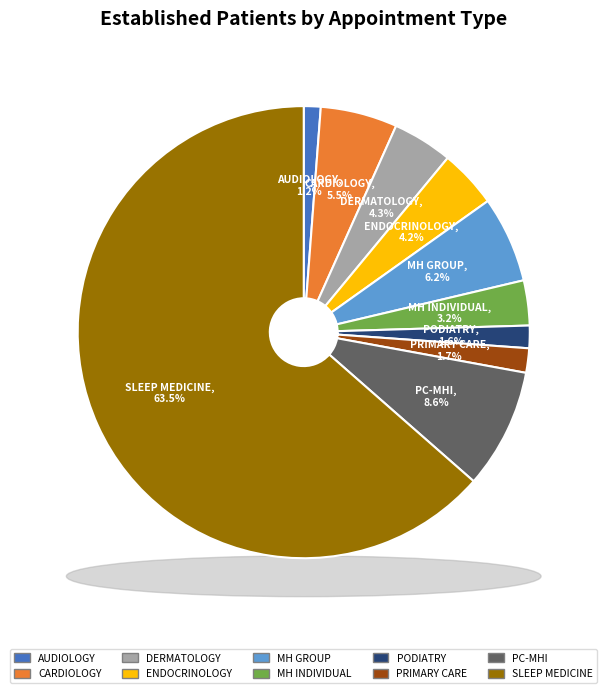

Rank the categories by value from highest to lowest.

SLEEP MEDICINE, PRIMARY CARE - MENTAL HEALTH INTEGRATED, MENTAL HEALTH GROUP, CARDIOLOGY, DERMATOLOGY, ENDOCRINOLOGY, MENTAL HEALTH INDIVIDUAL, PRIMARY CARE, PODIATRY, AUDIOLOGY